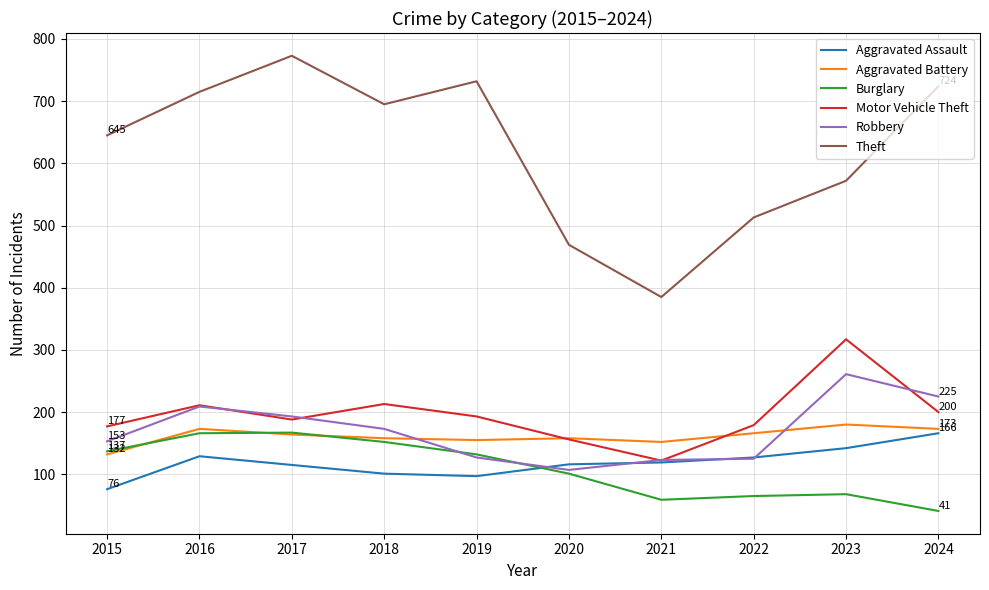

What is the sum of the Robbery values at 2023 and 2017?

454